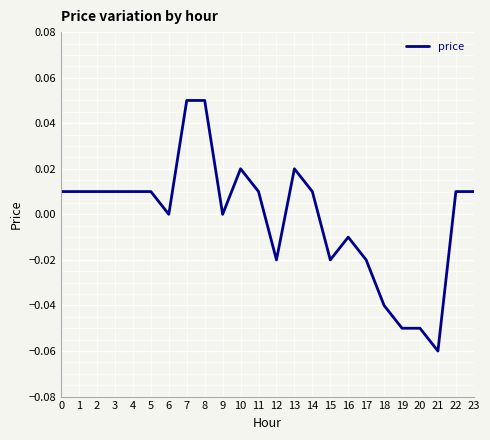

The chart shows a value of 0.0 at 22. True or false?

True